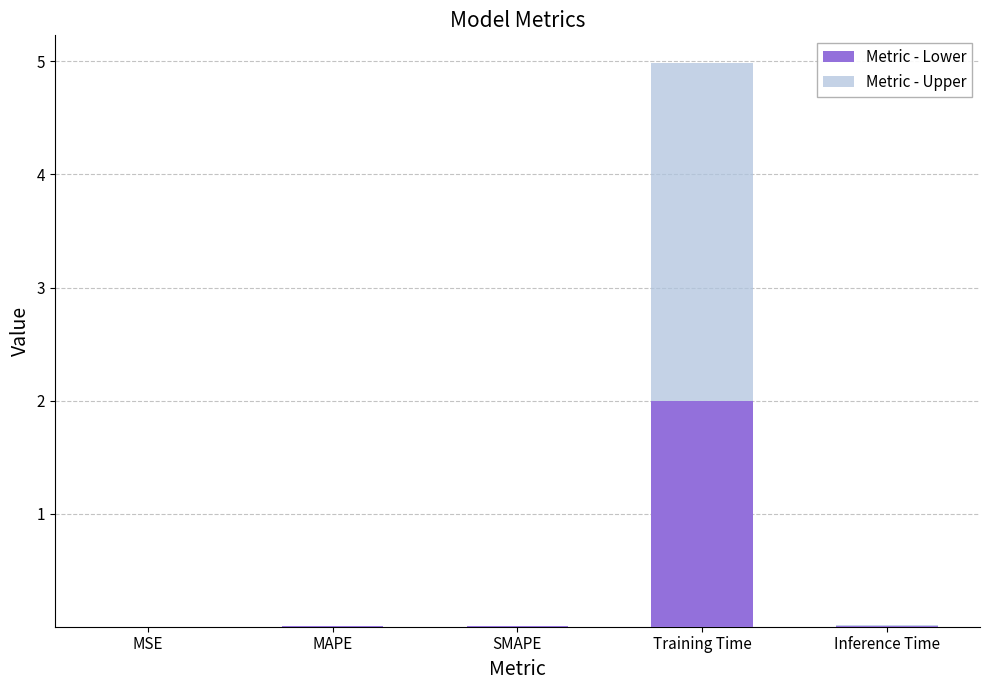

At which category is the sum across all series the highest?

Training Time